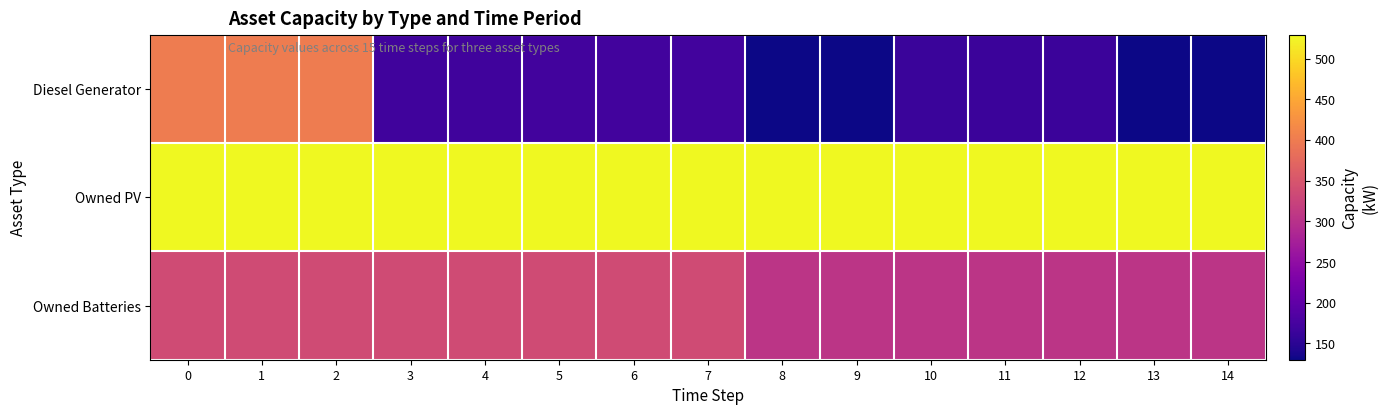

Reading left to right, what are all the values shown in this chart?

Diesel Generator: 0=400	1=400	2=400	3=170	4=170	5=171	6=171	7=171	8=131	9=131	10=163	11=165	12=165	13=130	14=130
Owned PV: 0=529	1=529	2=529	3=529	4=529	5=529	6=529	7=529	8=529	9=529	10=529	11=529	12=529	13=529	14=529
Owned Batteries: 0=336	1=336	2=336	3=336	4=336	5=336	6=336	7=337	8=305	9=305	10=305	11=305	12=305	13=305	14=305